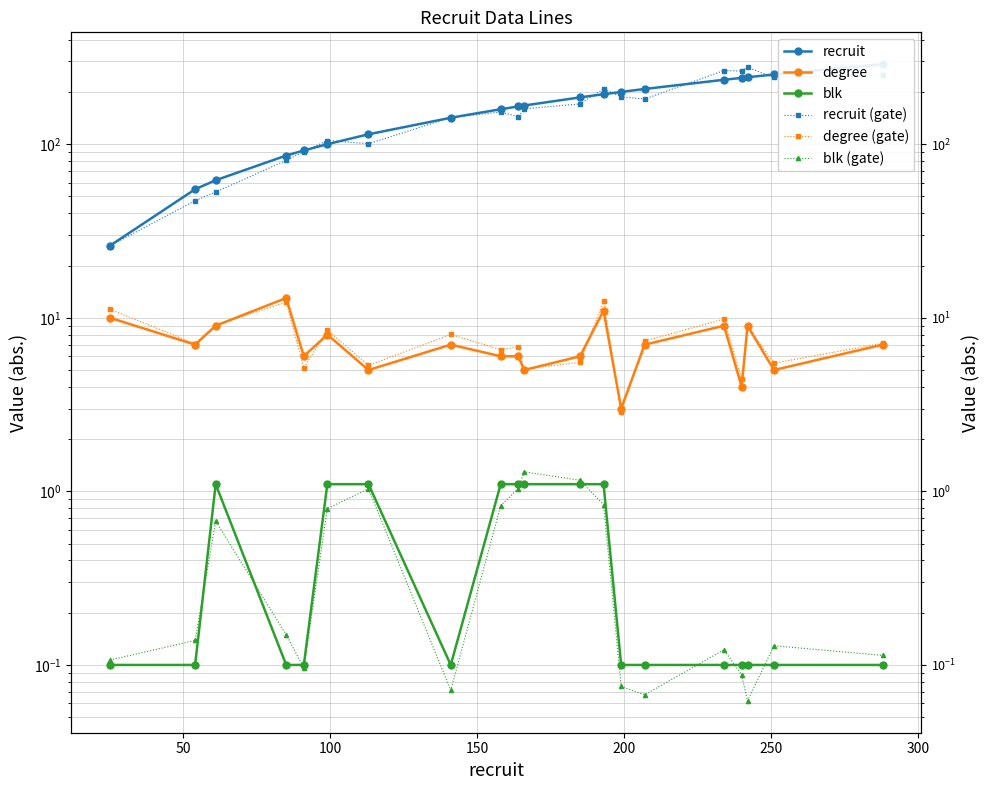

What is the value of the blk (gate) point at the 17th from the left?

0.1